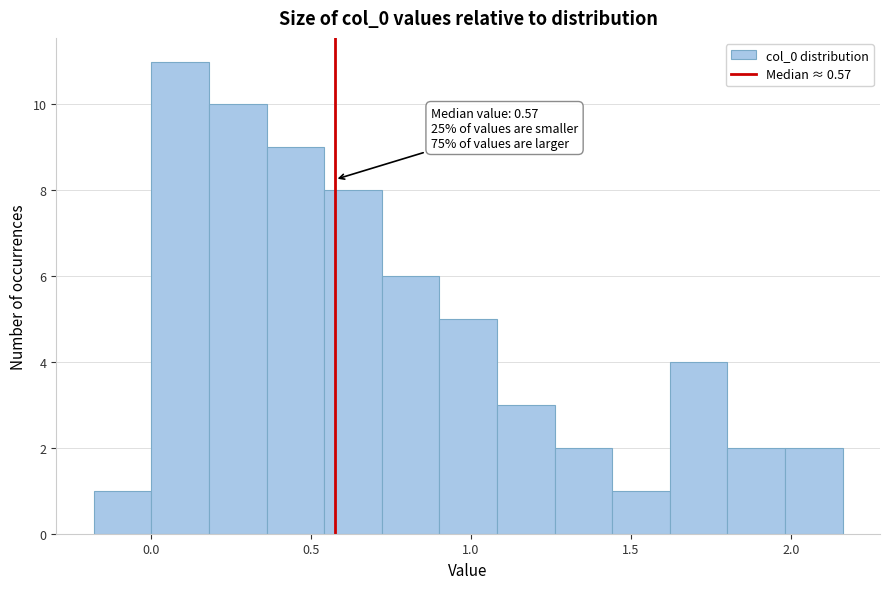

Read against the x-axis, roughly where is the centre of the tallest bar?

0.10